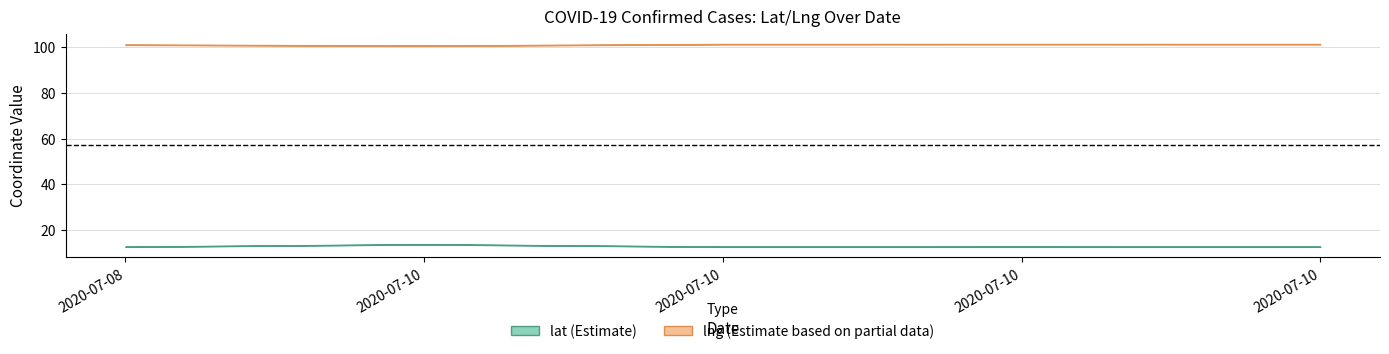

Which series has the largest range (max minus min)?

lat